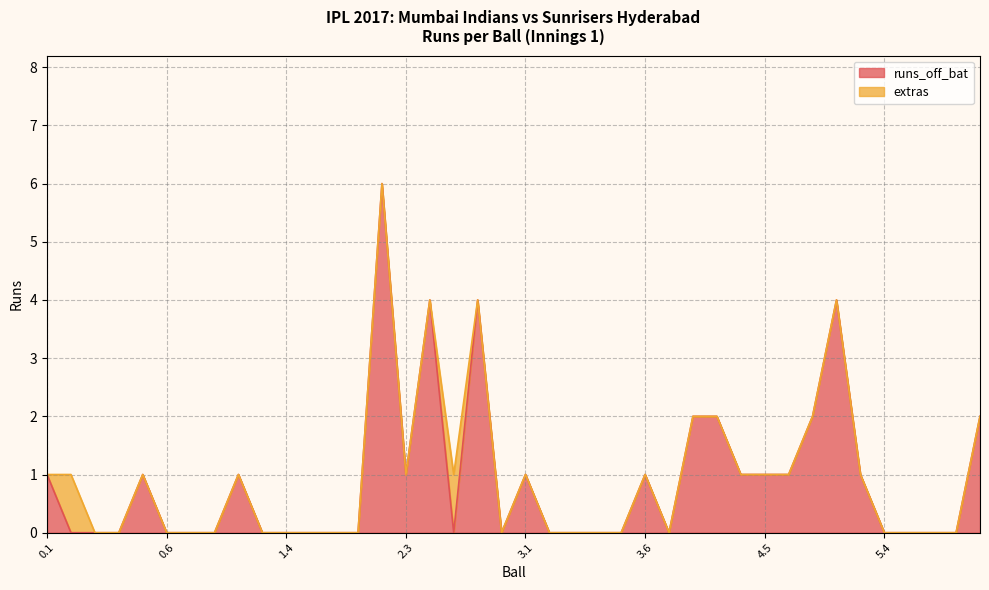

List the labels in order of value, largest first.

2.2, 2.4, 2.6, 5.2, 4.2, 4.3, 5.1, 6.2, 0.1, 0.5, 1.2, 2.3, 3.1, 3.6, 4.4, 4.5, 4.6, 5.3, 0.2, 0.3, 0.4, 0.6, 0.7, 1.1, 1.3, 1.4, 1.5, 1.6, 2.1, 2.5, 2.7, 3.2, 3.3, 3.4, 3.5, 4.1, 5.4, 5.5, 5.6, 6.1